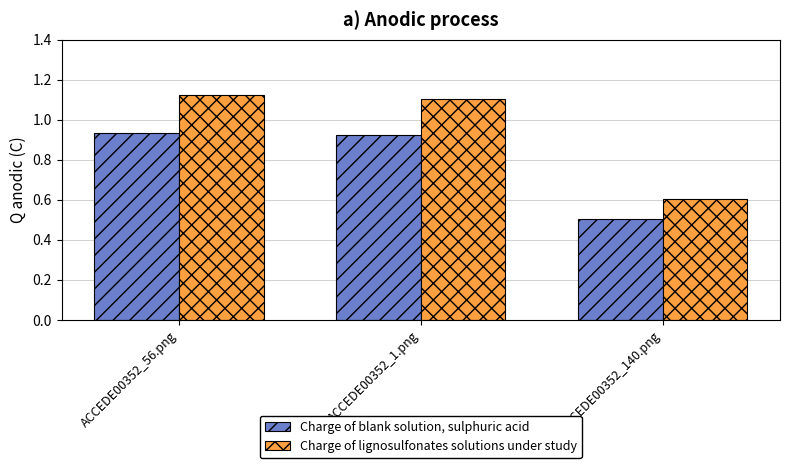

What position from the right is ACCEDE00352_56.png?

3